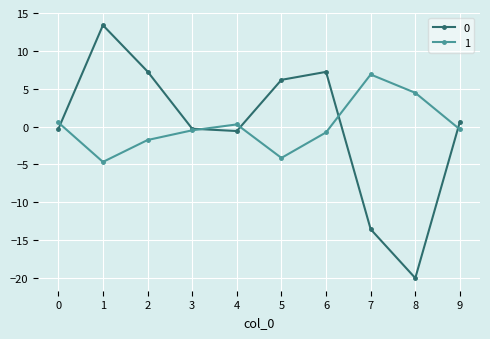

At 9, list the series in order from largest to smallest.

0, 1